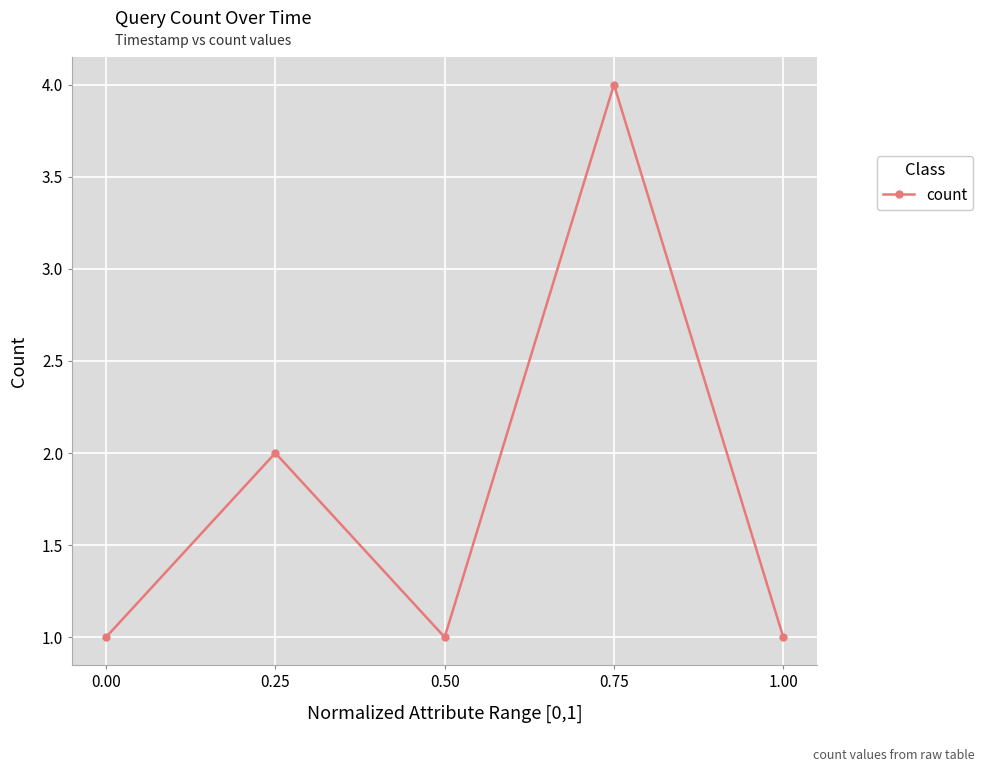

At which label is the value closest to 2?

0.25